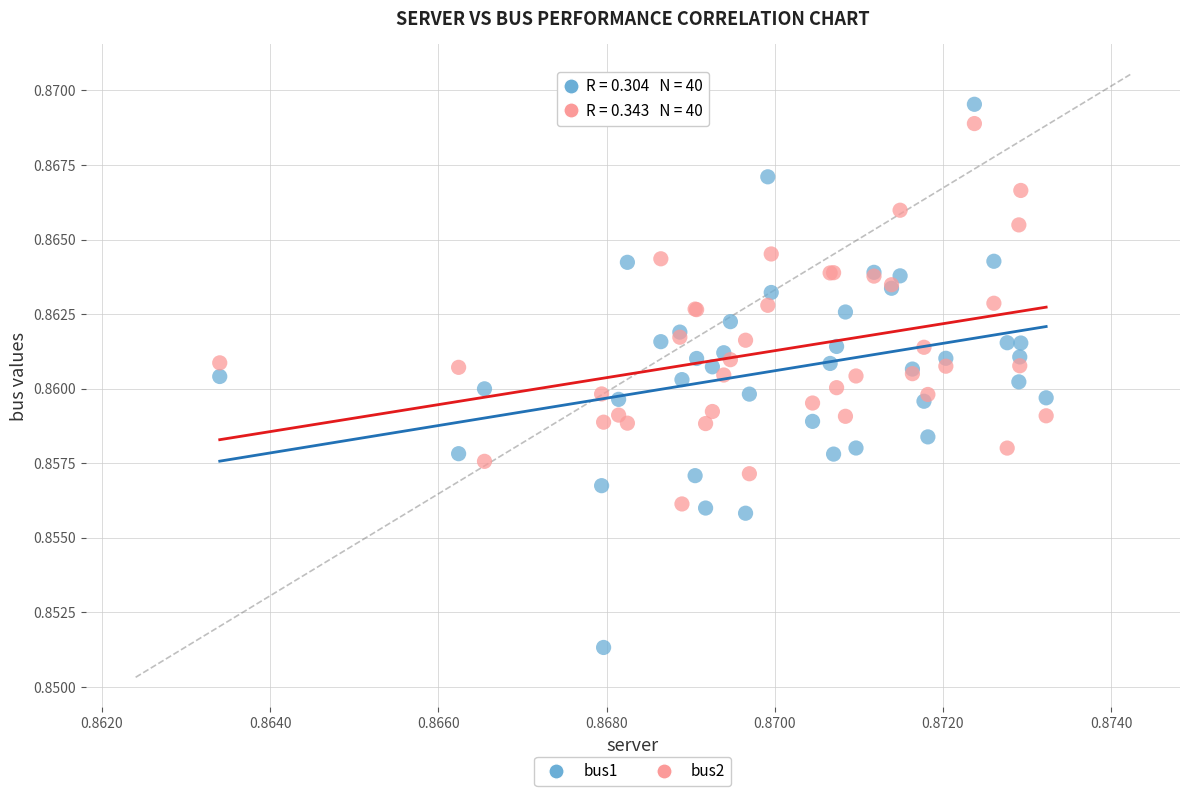

Which series contains the lowest Y value?

bus1